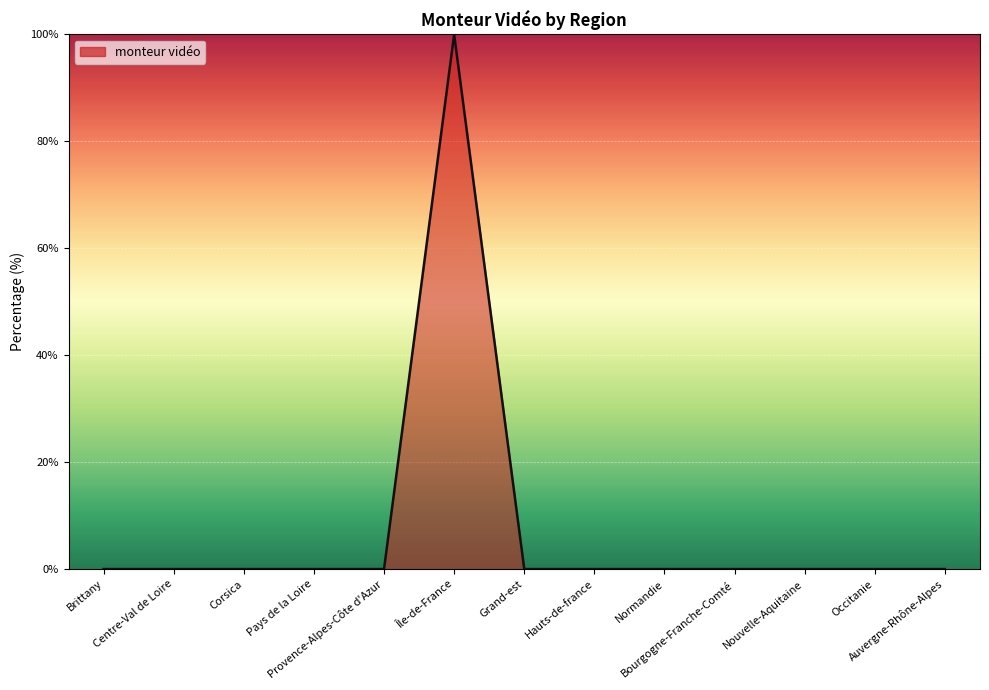

What is the difference between the maximum and minimum values?

100